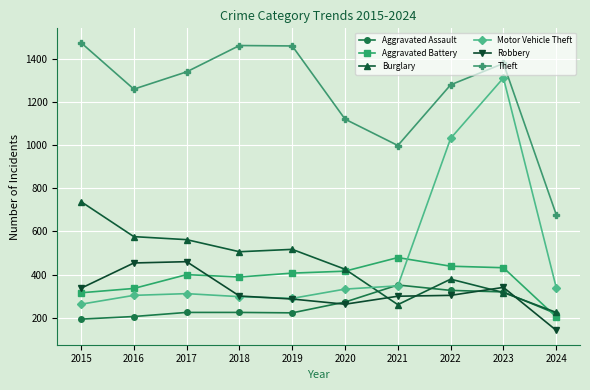

How many series are shown in this chart?

6